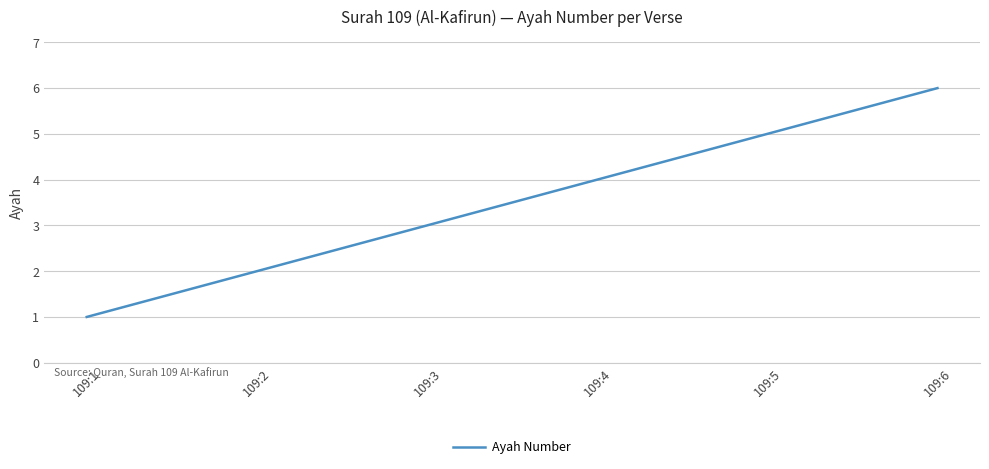

True or false: the data shows 3 at 109:5.

False